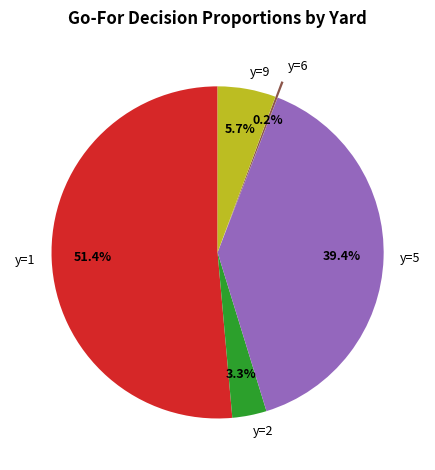

Is there any slice that represents more than half of the pie?

Yes